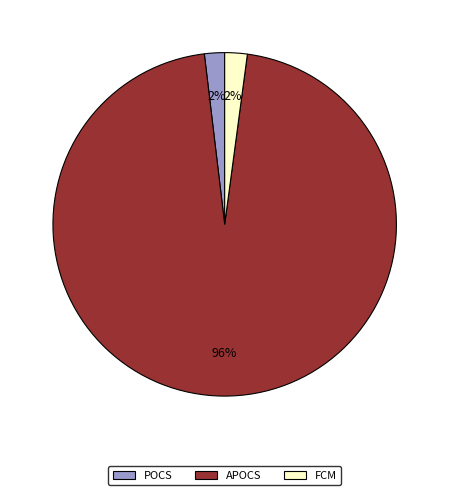

Do POCS and APOCS together represent more than half of the pie?

Yes